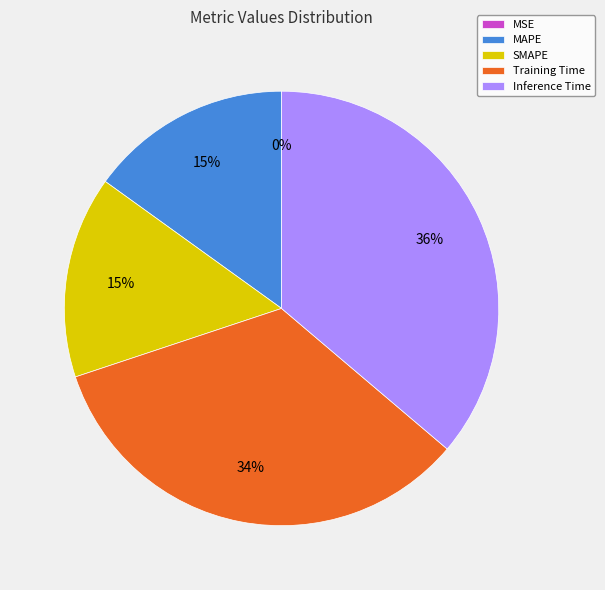

Do MAPE and Inference Time together represent more than half of the pie?

Yes